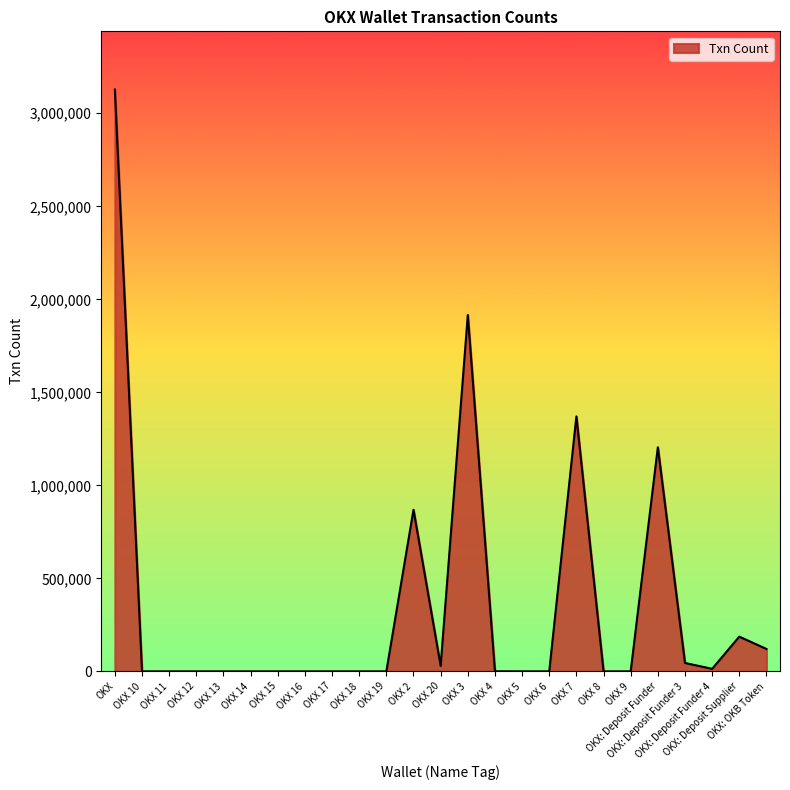

What is the maximum value shown in the chart?

3127710